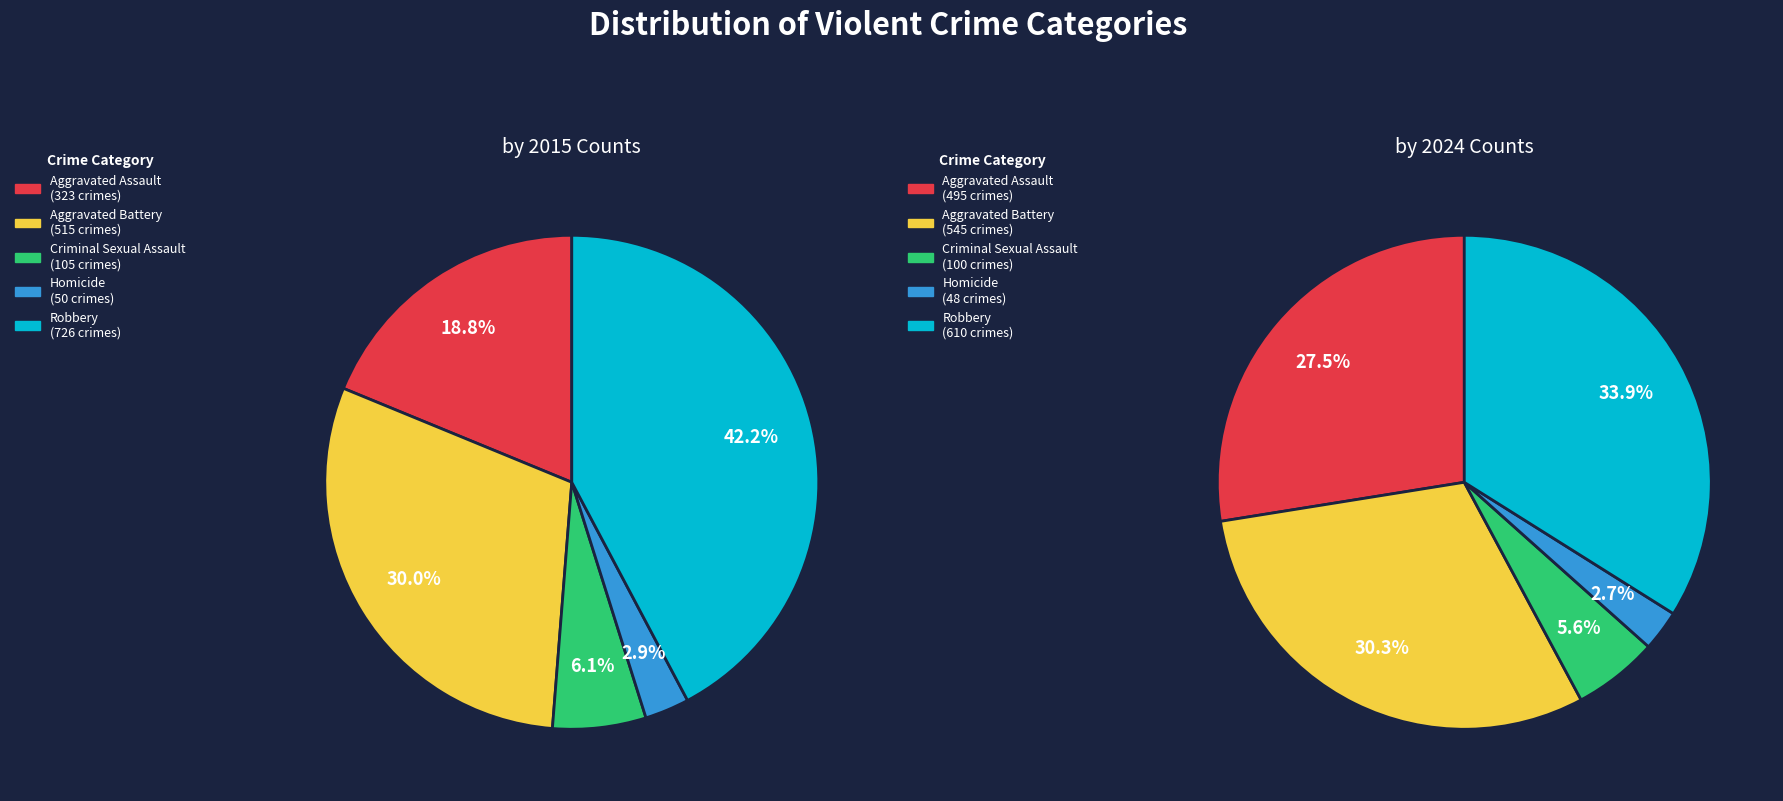

To the nearest percent, what portion does Aggravated Battery represent?

30%